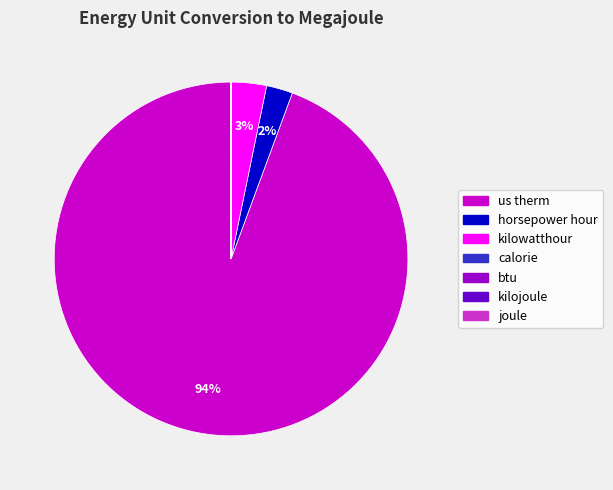

Which slice is the largest?

us therm